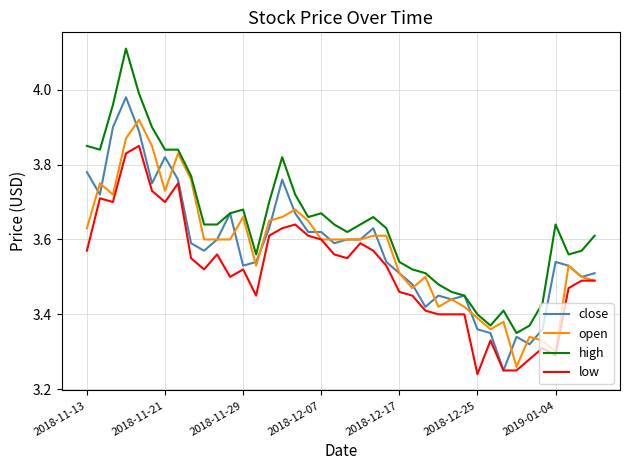

List the series in order of their peak value, lowest first.

low, open, close, high